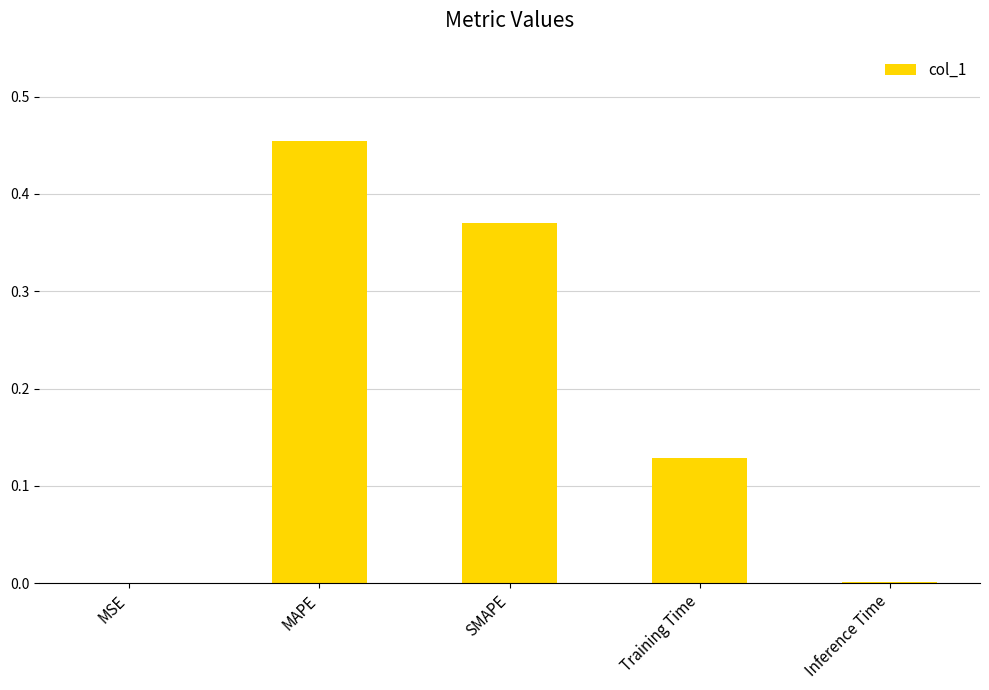

Which has a higher value, Inference Time or MAPE?

MAPE